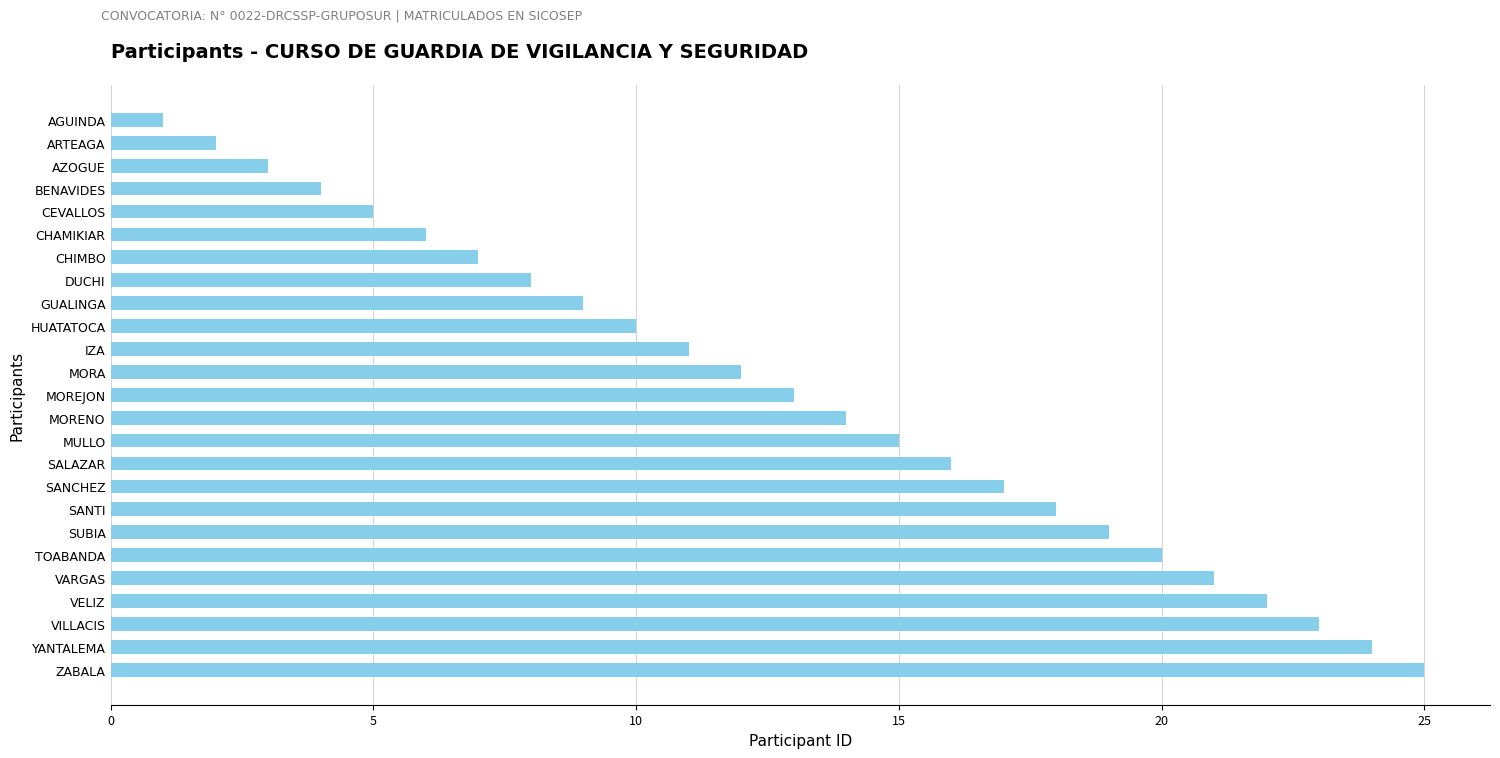

List the labels in order of value, largest first.

ZABALA, YANTALEMA, VILLACIS, VELIZ, VARGAS, TOABANDA, SUBIA, SANTI, SANCHEZ, SALAZAR, MULLO, MORENO, MOREJON, MORA, IZA, HUATATOCA, GUALINGA, DUCHI, CHIMBO, CHAMIKIAR, CEVALLOS, BENAVIDES, AZOGUE, ARTEAGA, AGUINDA